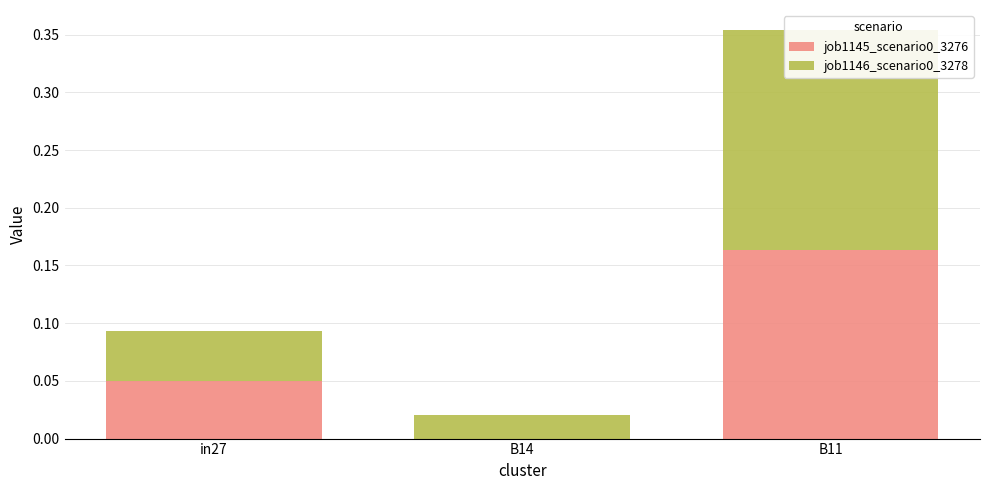

What are all the series names shown in the legend?

job1145_scenario0_3276, job1146_scenario0_3278